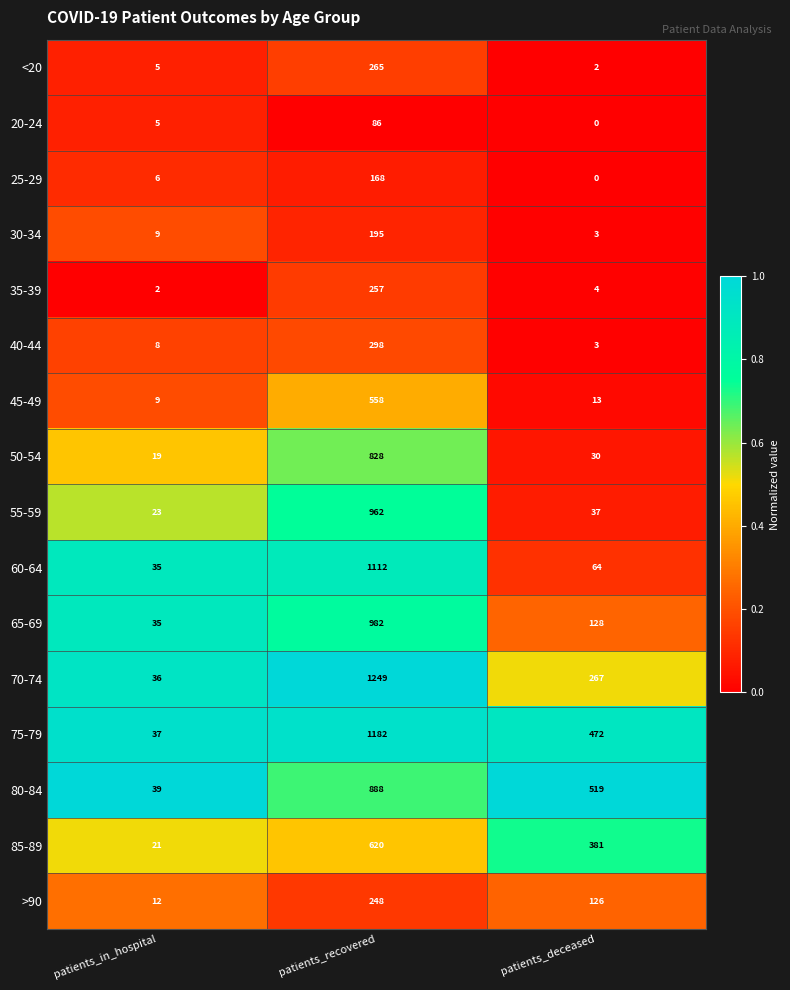

Which series has the largest total across all categories?

75-79